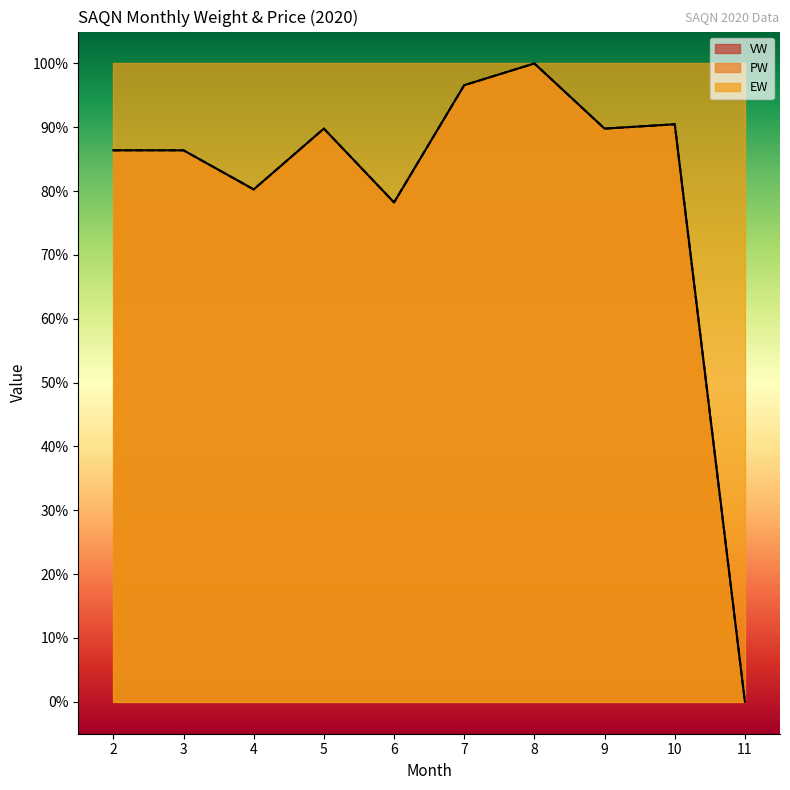

How many values in the VW series exceed 0?

9